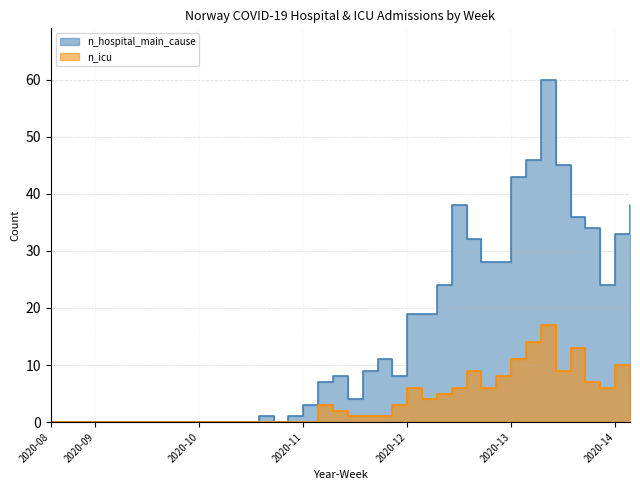

At which category does n_hospital_main_cause reach its first local peak?

2020-10